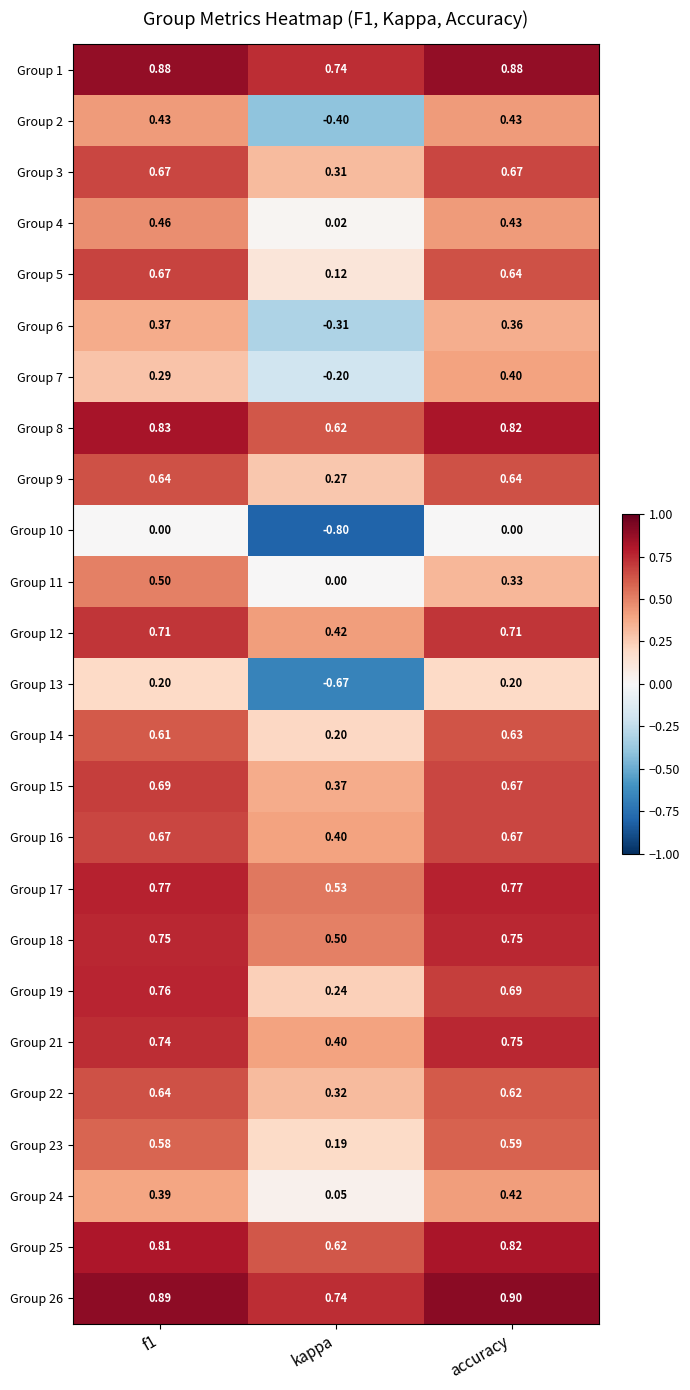

At which label does Group 5 reach its minimum?

kappa